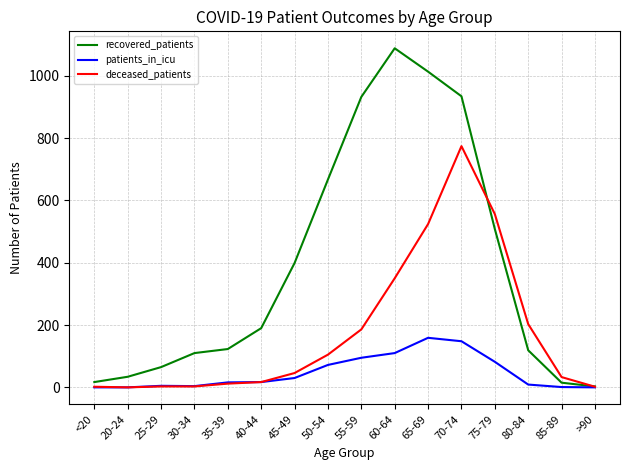

Rank the series by their average value, from highest to lowest.

recovered_patients, deceased_patients, patients_in_icu